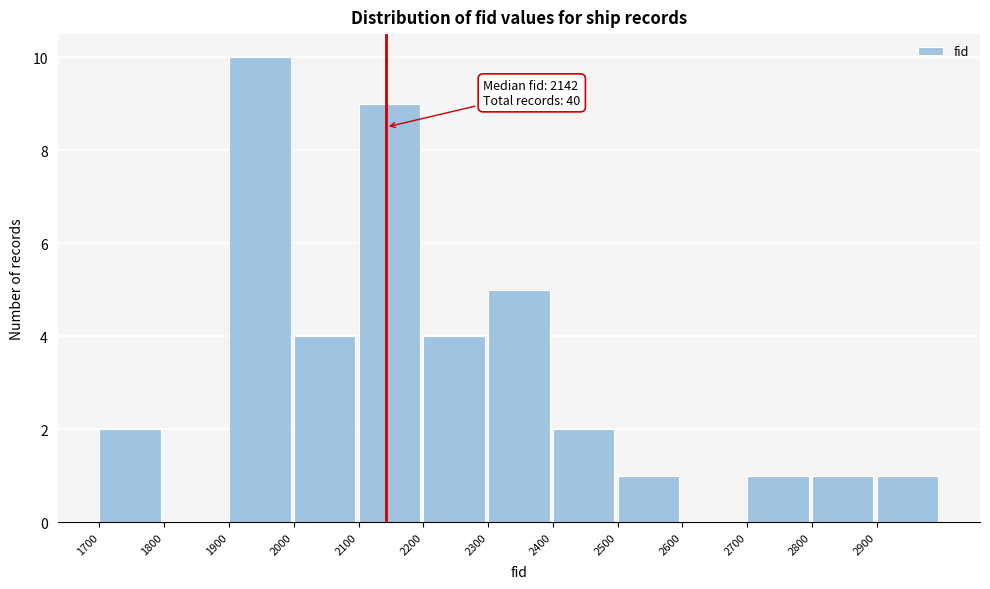

Over which range of the x-axis is the bar tallest?

1900 to 2000